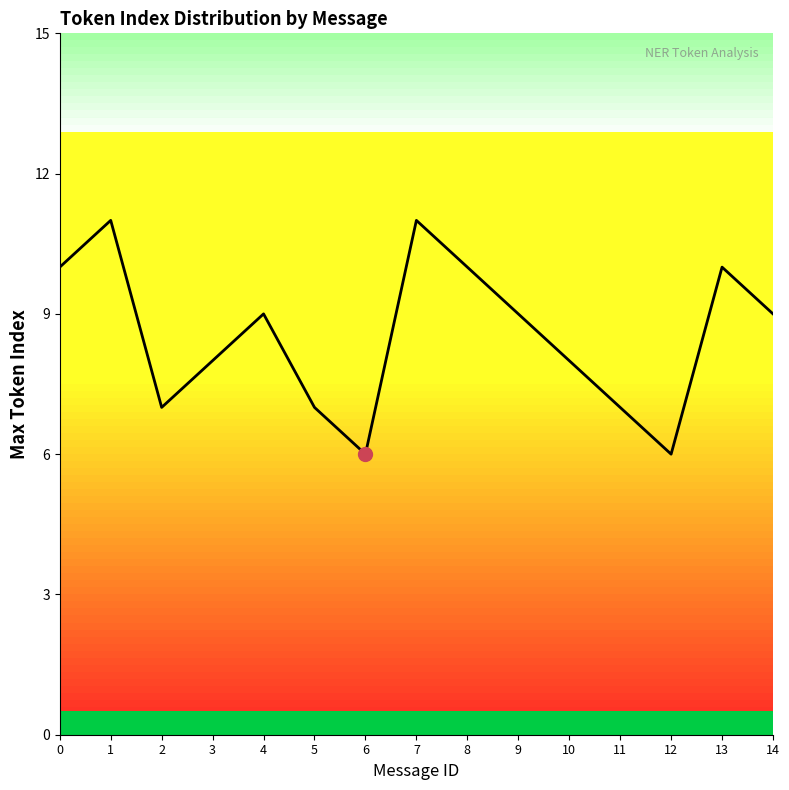

What is the difference between the values at 9 and 5?

2